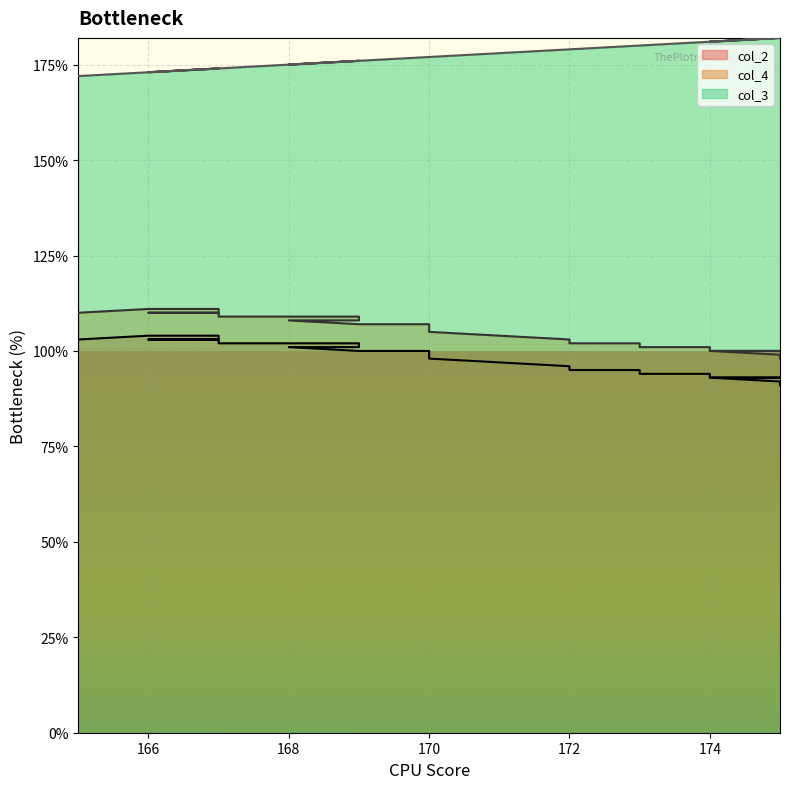

What is the sum of the col_2 values at 174 and 168?

195